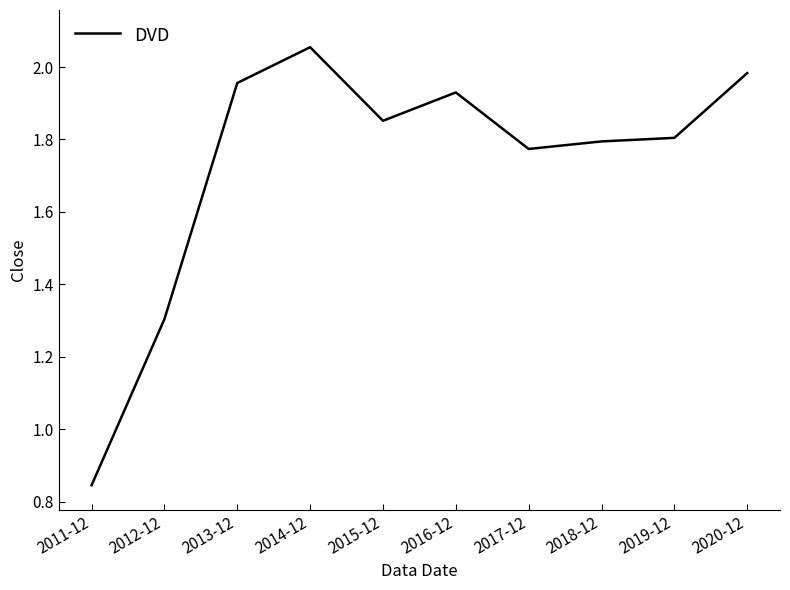

Which label corresponds to the smallest value in the chart?

2011-12